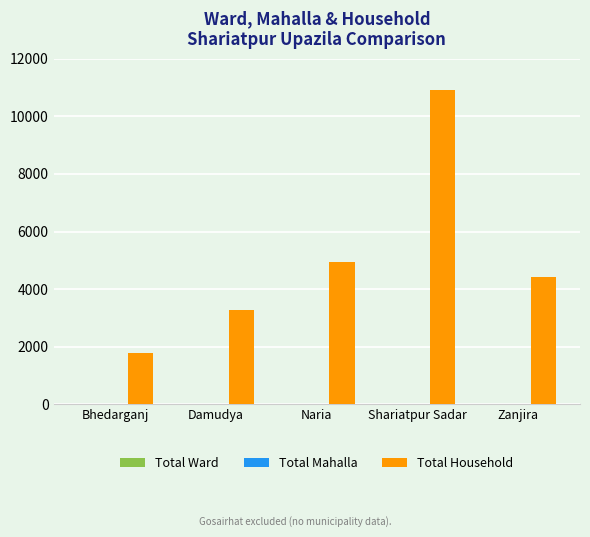

What is the greatest value displayed?

10908